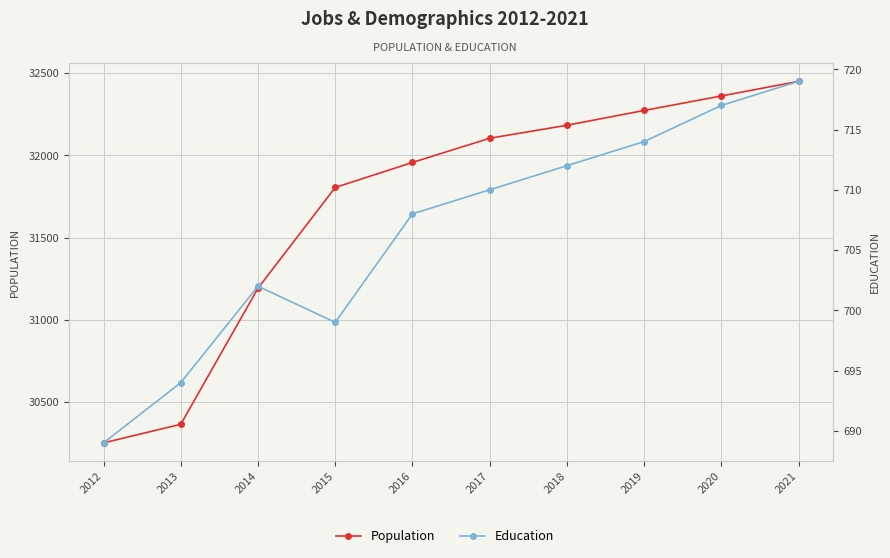

Reading left to right, list all the values displayed in this chart.

Population: 2012=30253	2013=30366	2014=31193	2015=31805	2016=31957	2017=32104	2018=32183	2019=32273	2020=32361	2021=32450
Education: 2012=689	2013=694	2014=702	2015=699	2016=708	2017=710	2018=712	2019=714	2020=717	2021=719